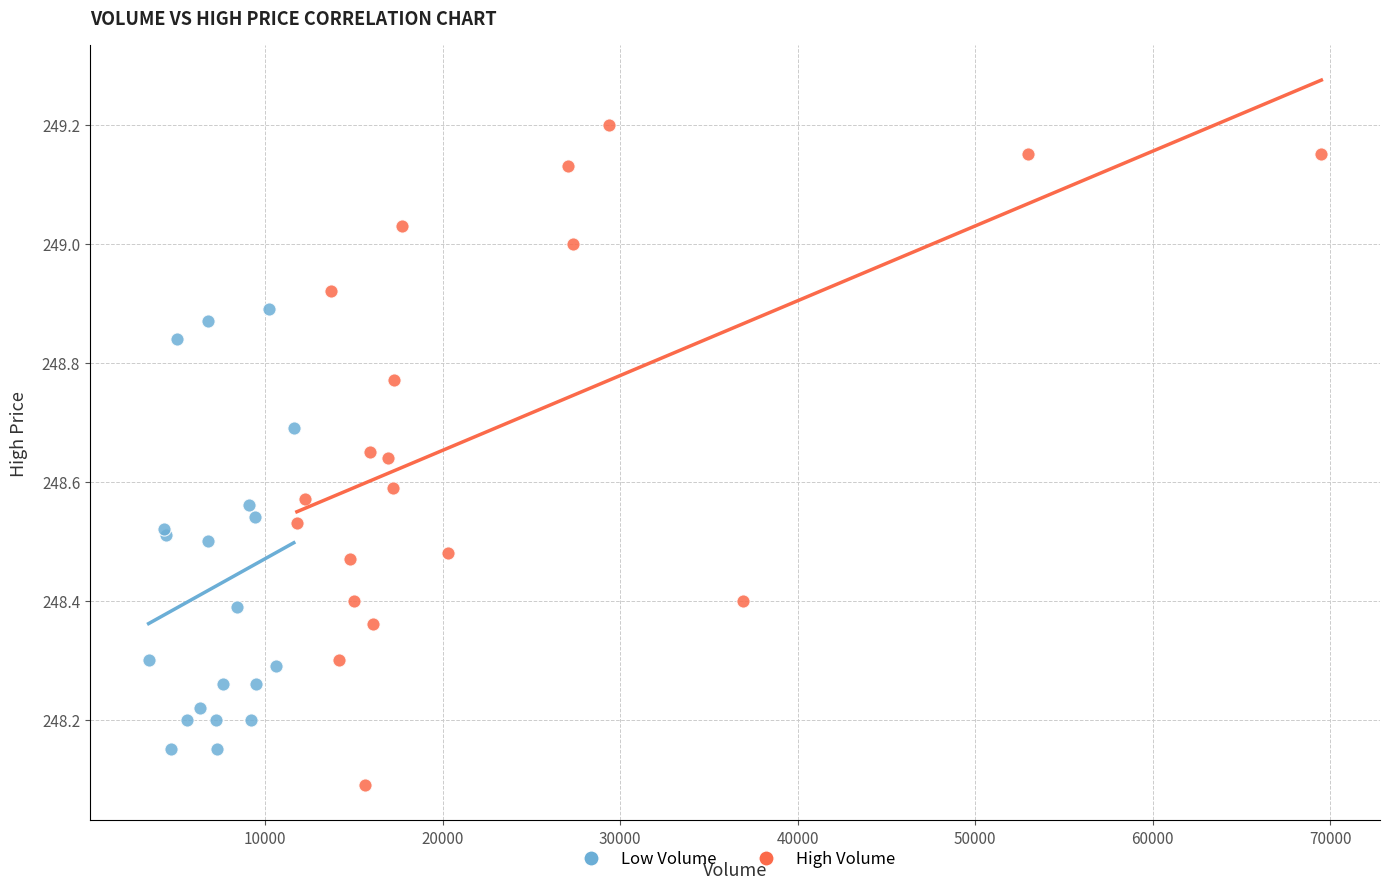

Which series contains the lowest Y value?

High Volume